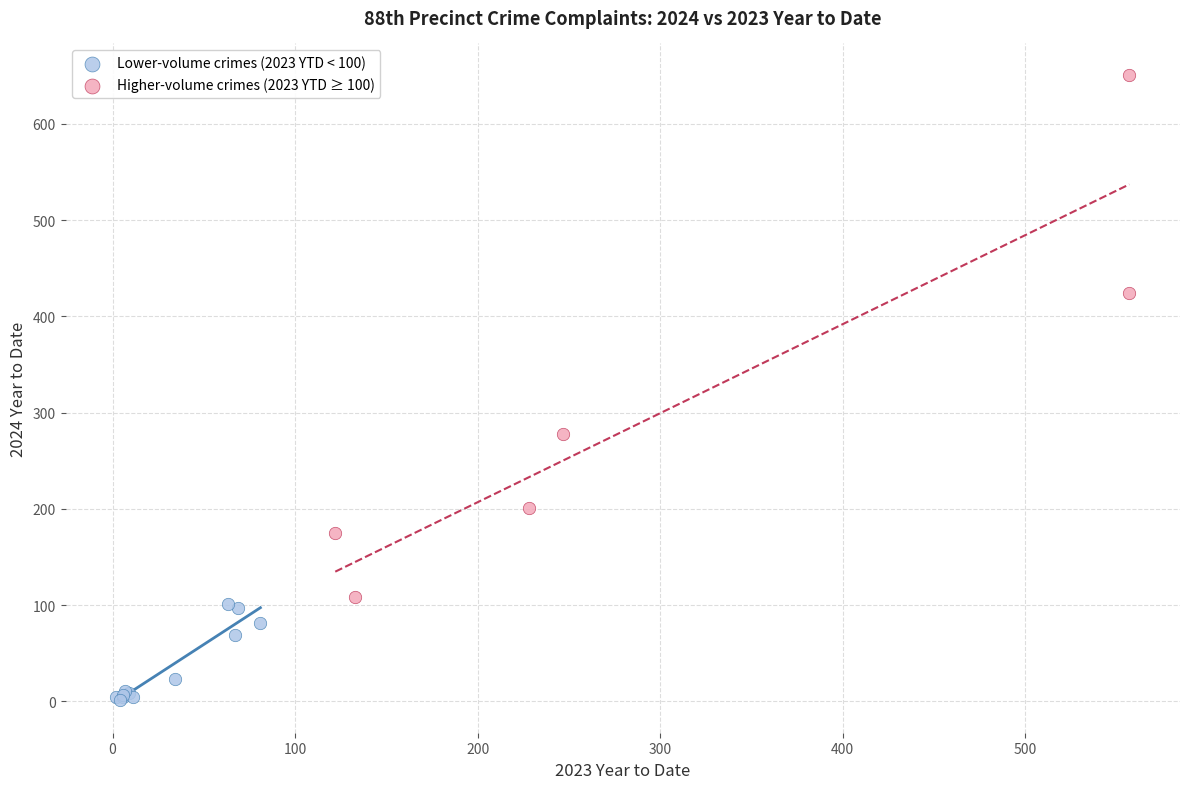

What are all the series names shown in the legend?

Lower-volume crimes (2023 YTD < 100), Higher-volume crimes (2023 YTD ≥ 100)